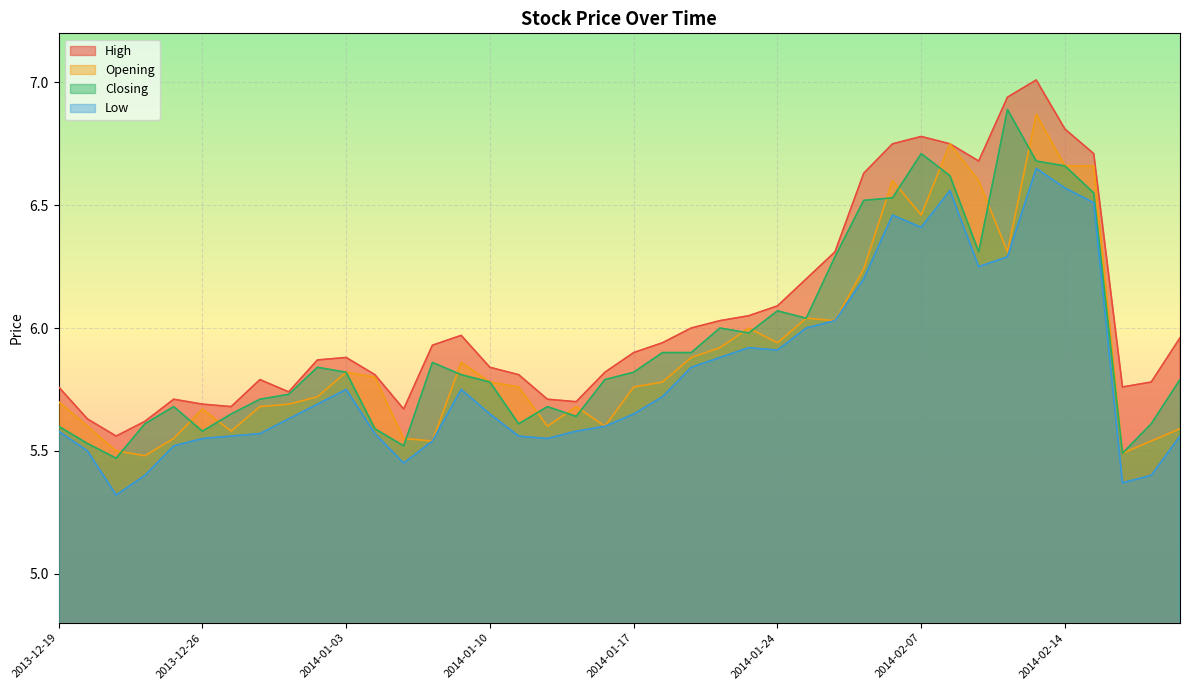

Between 2014-01-06 and 2013-12-27, which is larger?

2014-01-06